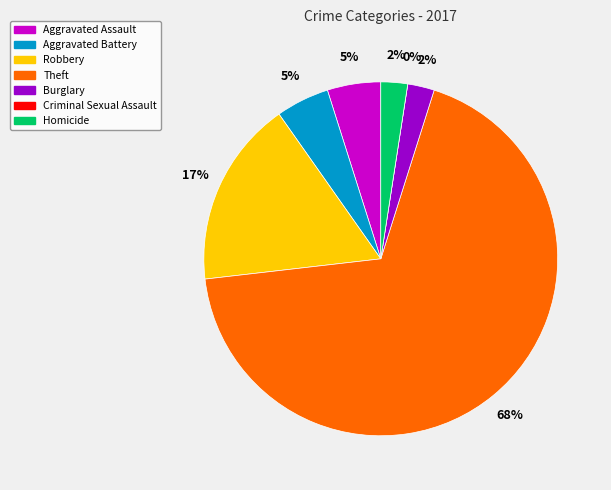

What percentage is the Homicide slice, to the nearest percent?

2%